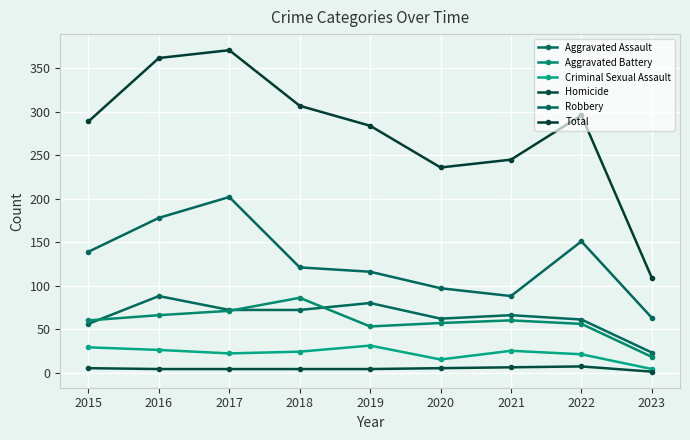

Does the chart have visible grid lines?

Yes